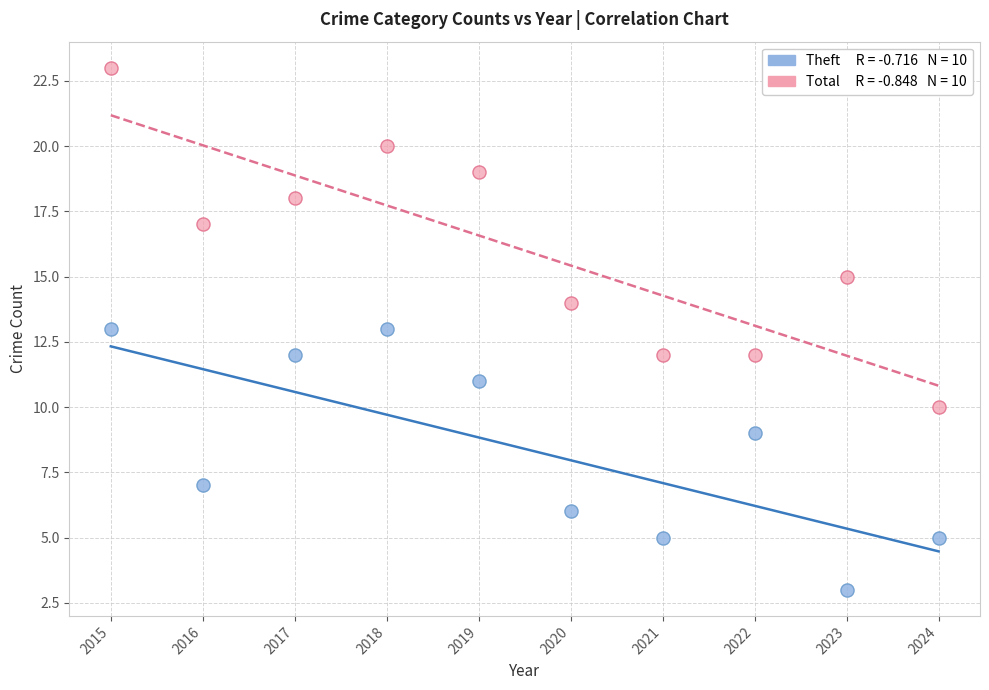

Across all data points, what is the range of X values (max minus min)?

9